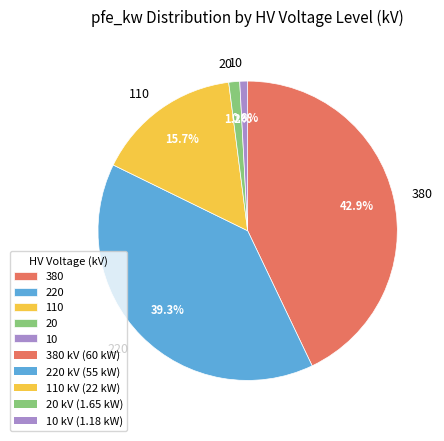

Which category has the biggest portion of the pie?

380